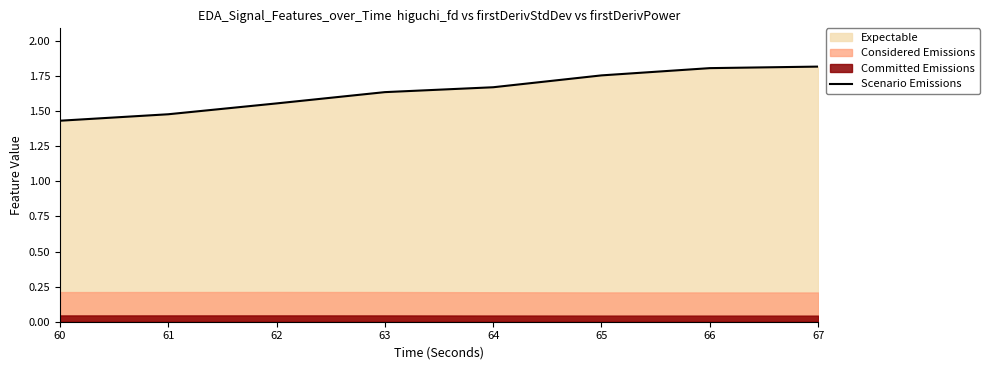

What value does the data have at 63?

1.6